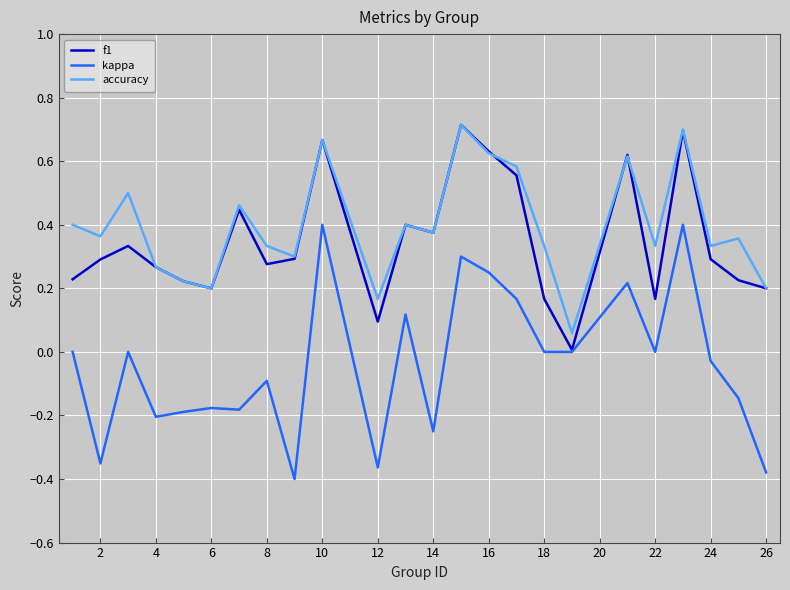

True or false: accuracy and kappa intersect in this chart.

False